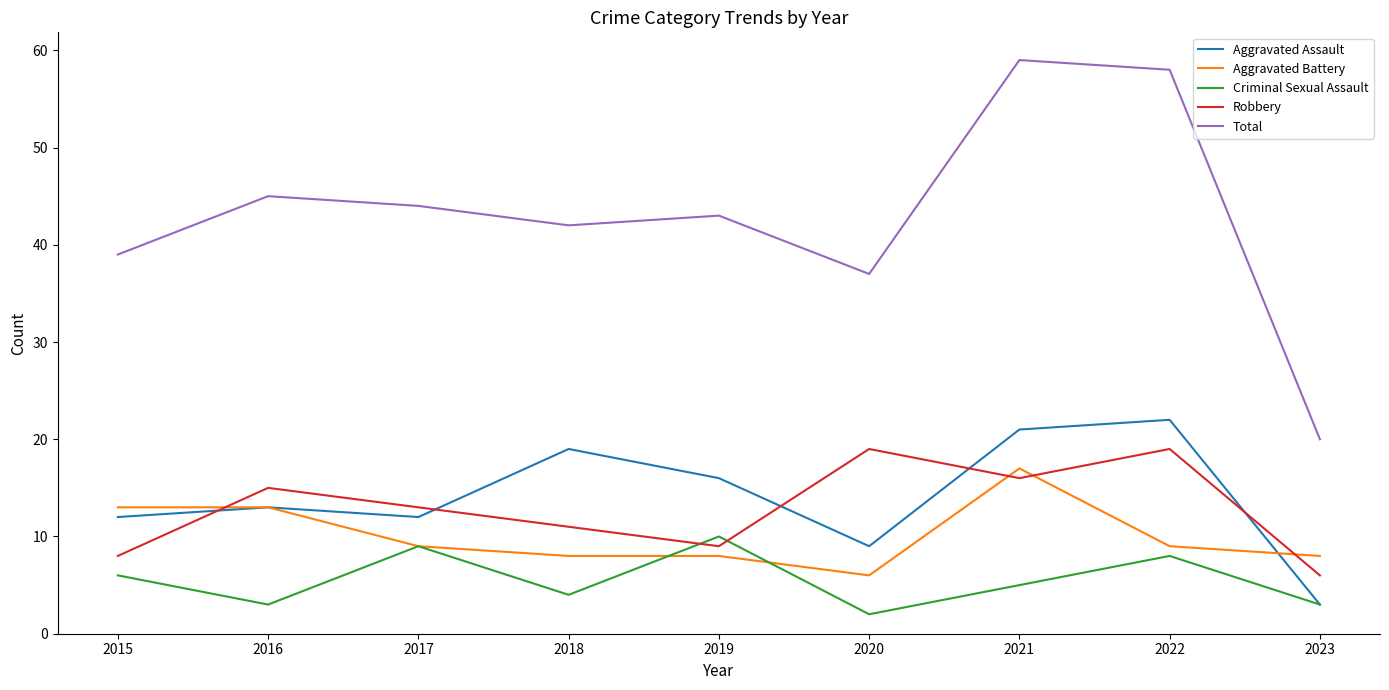

Reading left to right, extract all data points from this chart.

Aggravated Assault: 2015=12	2016=13	2017=12	2018=19	2019=16	2020=9	2021=21	2022=22	2023=3
Aggravated Battery: 2015=13	2016=13	2017=9	2018=8	2019=8	2020=6	2021=17	2022=9	2023=8
Criminal Sexual Assault: 2015=6	2016=3	2017=9	2018=4	2019=10	2020=2	2021=5	2022=8	2023=3
Robbery: 2015=8	2016=15	2017=13	2018=11	2019=9	2020=19	2021=16	2022=19	2023=6
Total: 2015=39	2016=45	2017=44	2018=42	2019=43	2020=37	2021=59	2022=58	2023=20